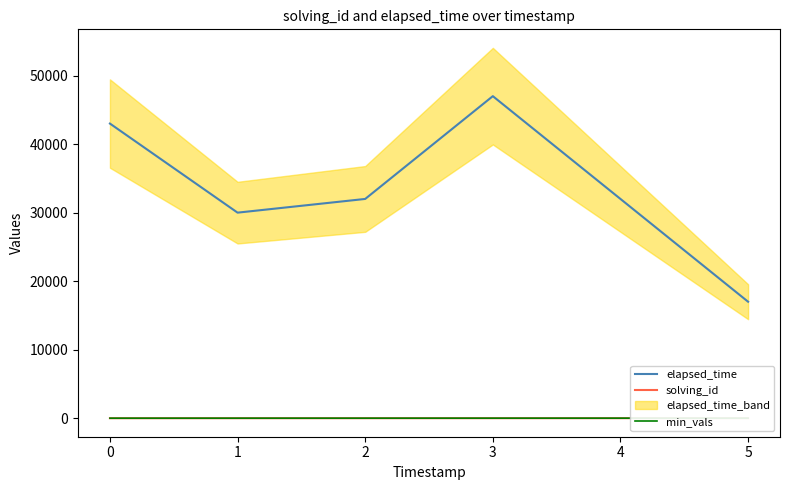

Does the chart have visible grid lines?

No